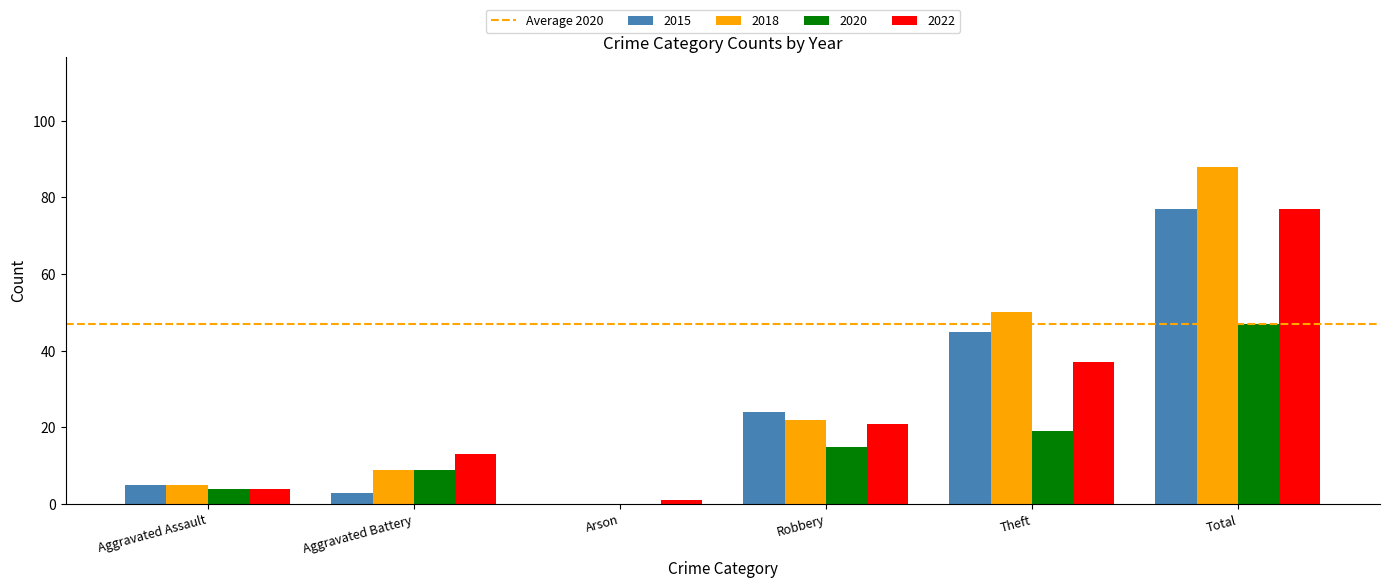

What is the difference between the 2022 values at Aggravated Battery and Theft?

24